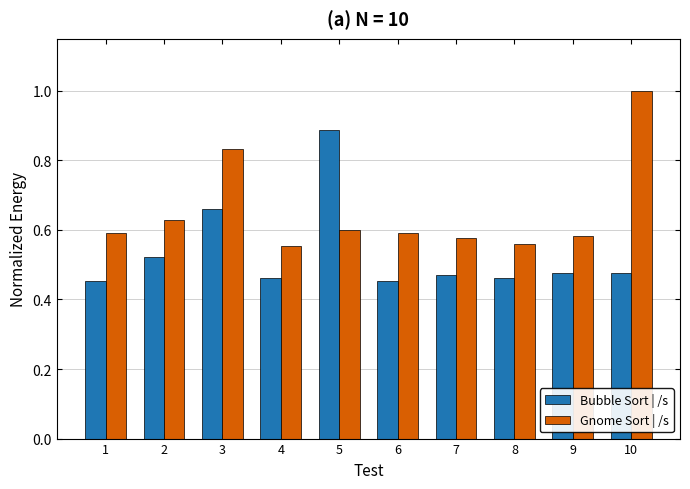

Are the bars horizontal?

No